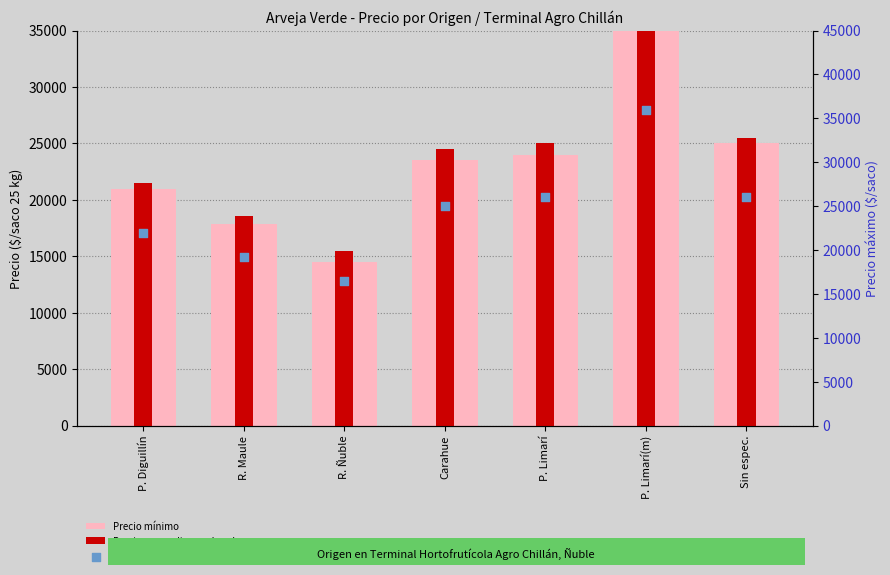

At which category is the sum across all series the highest?

P. Limarí(m)